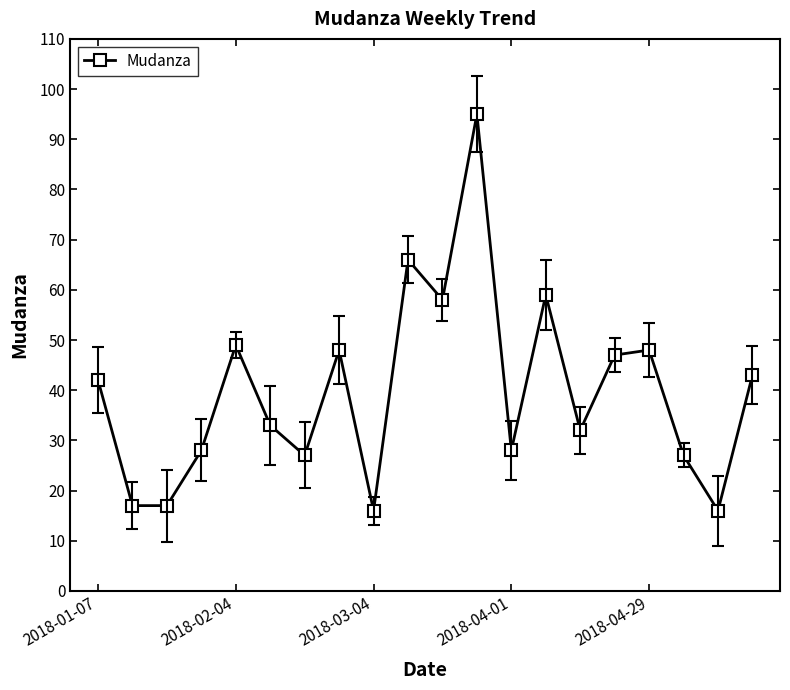

What is the sum of all values?

796